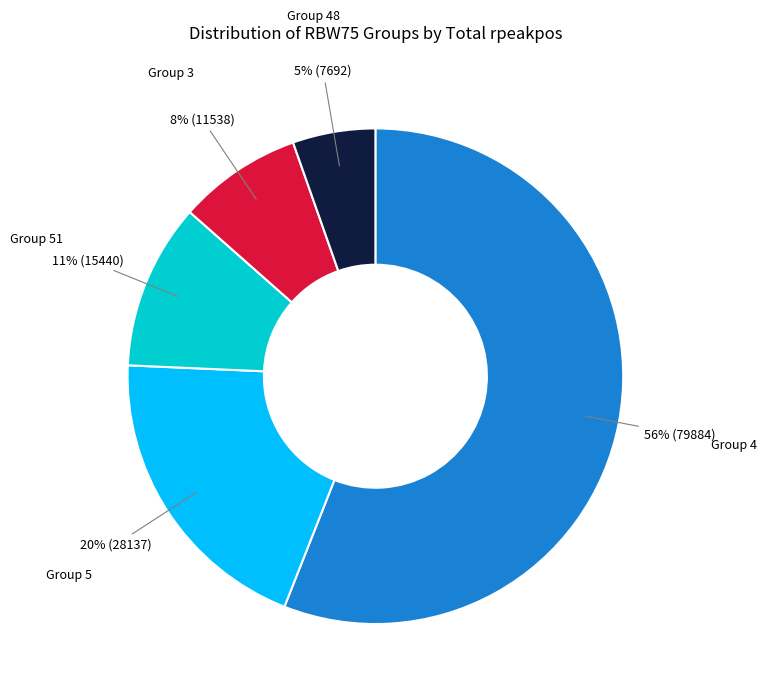

Is there a majority slice in this chart?

Yes